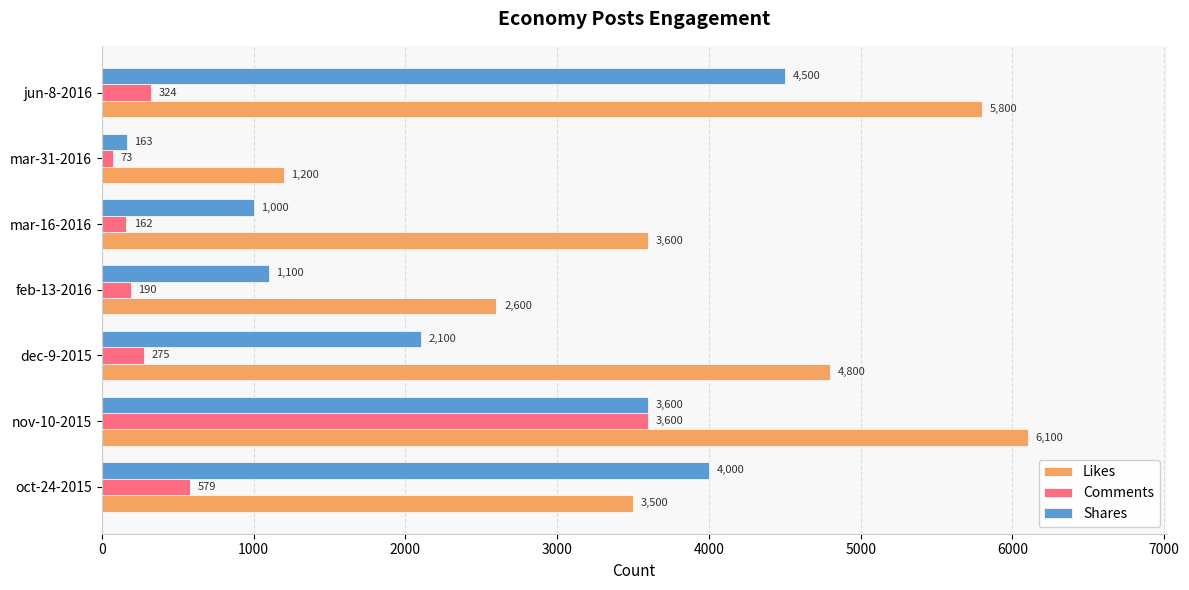

True or false: Likes has a value of 10314 at jun-8-2016.

False